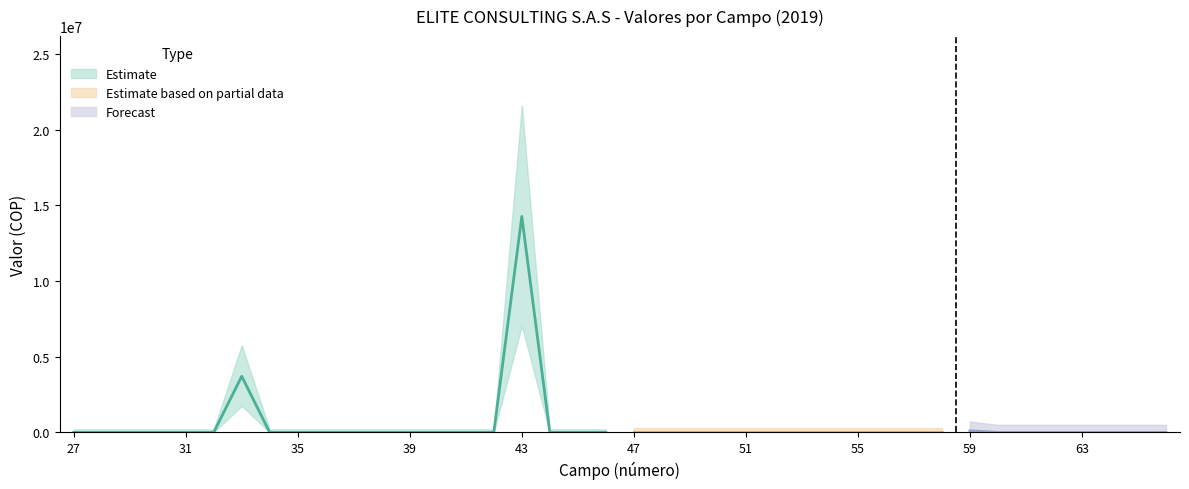

Rank the categories by value from lowest to highest.

27, 28, 29, 30, 31, 32, 34, 35, 36, 37, 38, 39, 40, 41, 42, 44, 45, 46, 47, 48, 49, 50, 51, 52, 53, 54, 55, 56, 57, 58, 60, 61, 62, 63, 64, 65, 66, 59, 33, 43